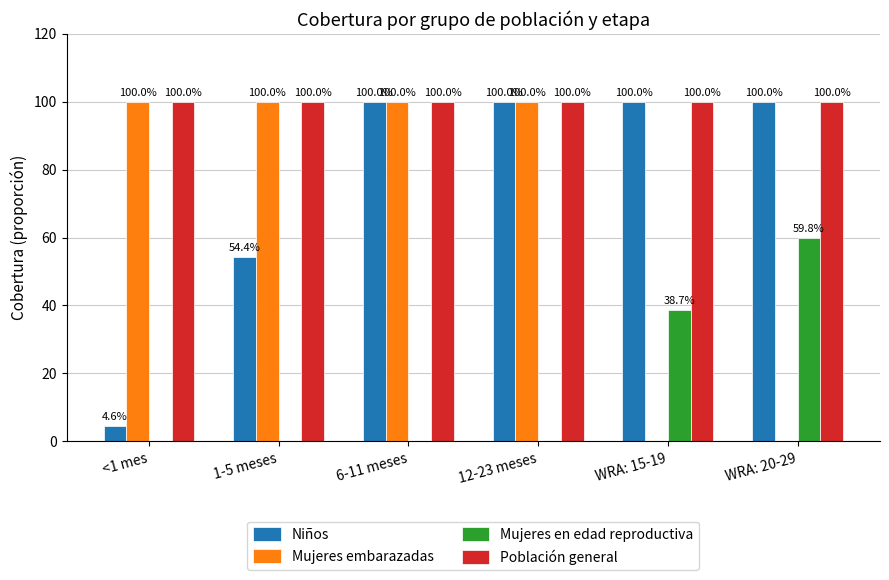

What is the greatest value displayed?

100.0